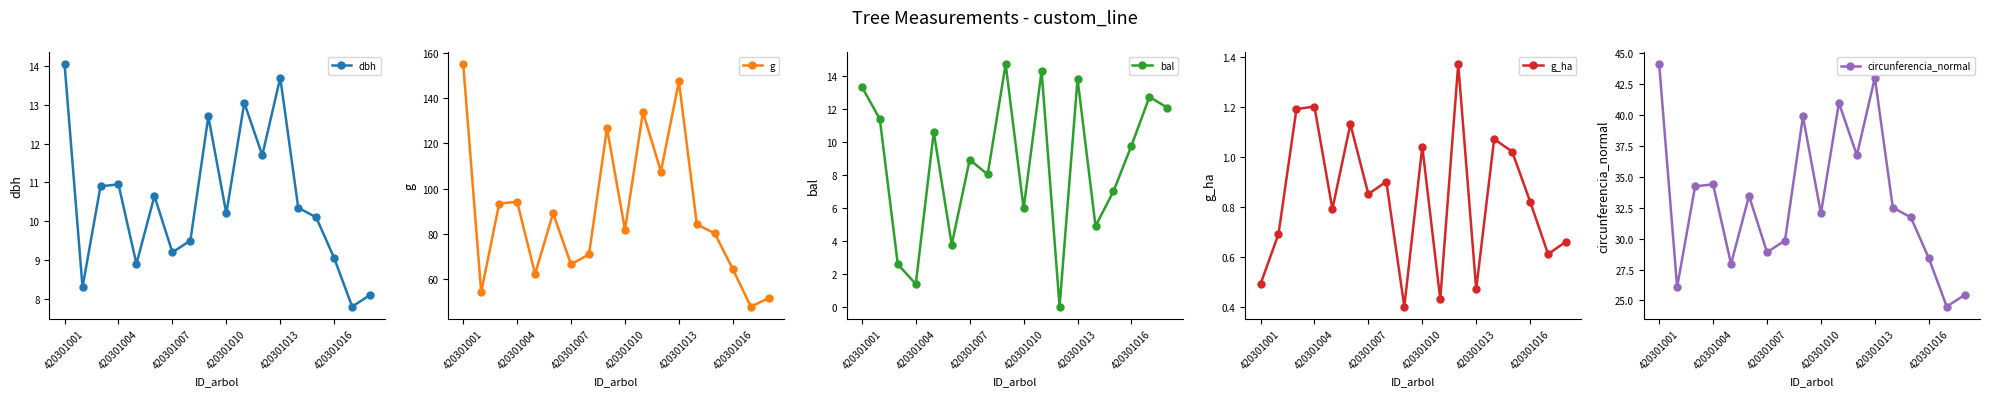

How many interior local peaks does the dbh series have?

5